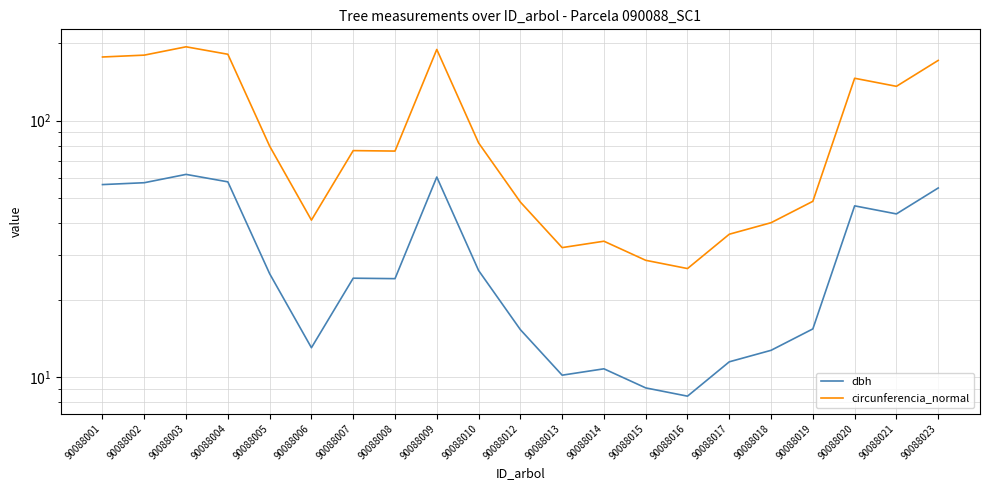

At which category does circunferencia_normal reach its first local peak?

90088003